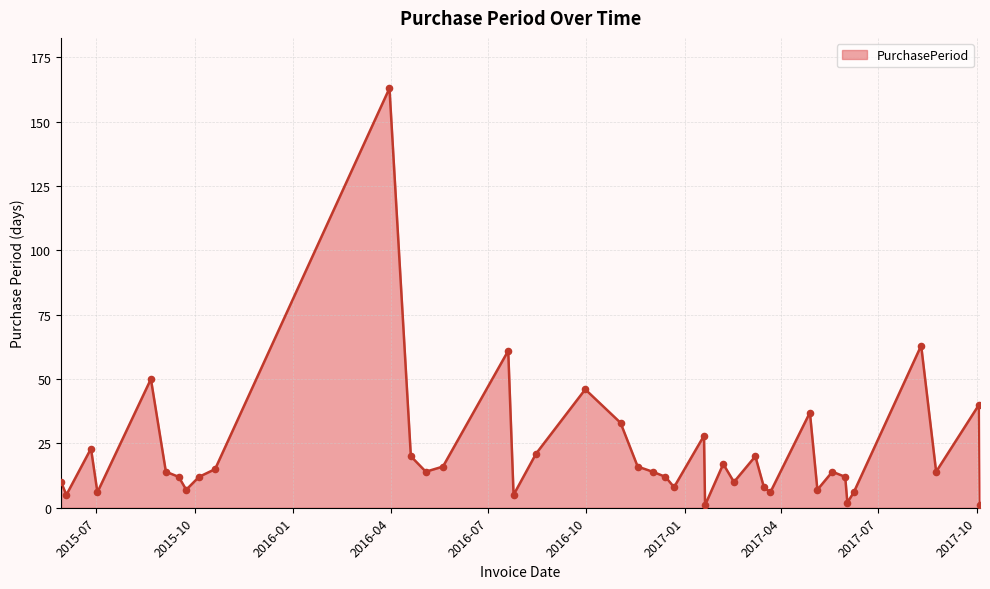

What is the difference between the maximum and minimum values?

162